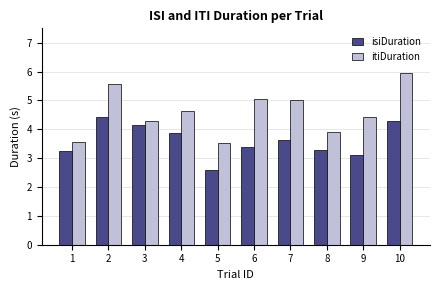

What is the value of the itiDuration bar at the 7th from the left?

5.0